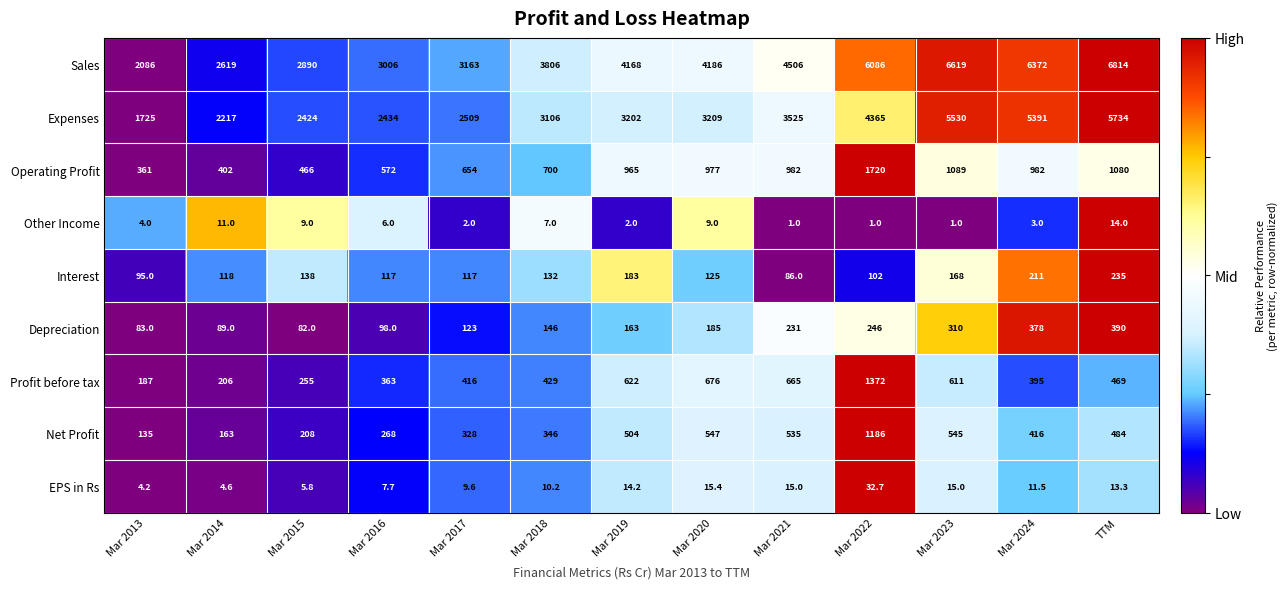

Which category has the highest value in the Interest series?

TTM